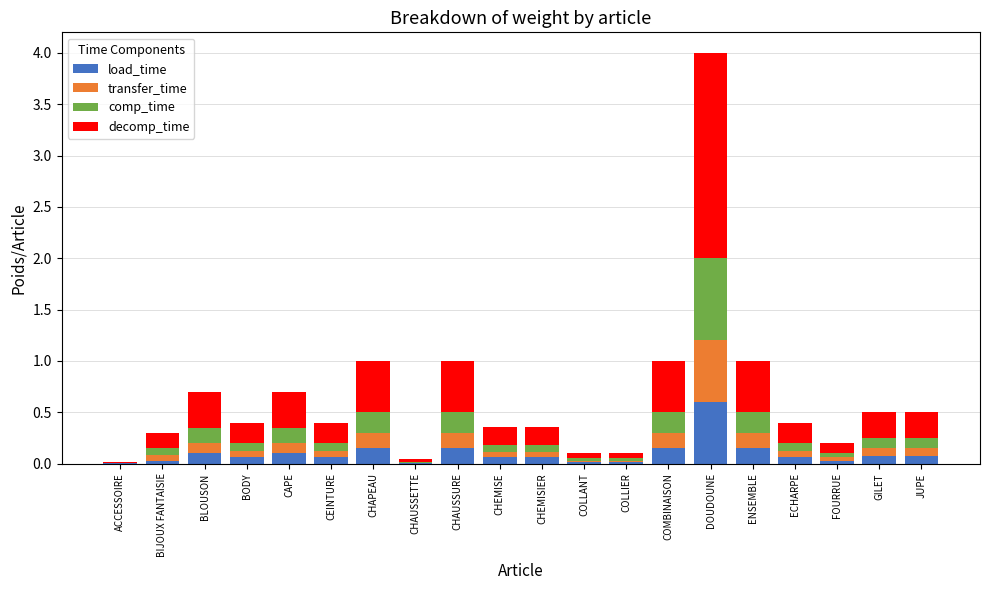

Does the chart contain stacked bars?

Yes